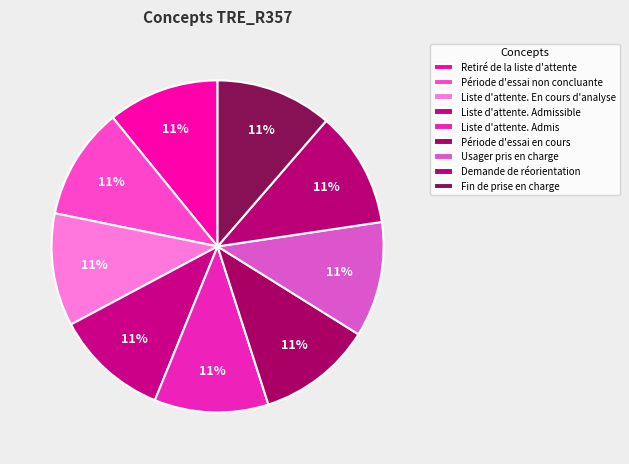

How many segments does this pie chart have?

9